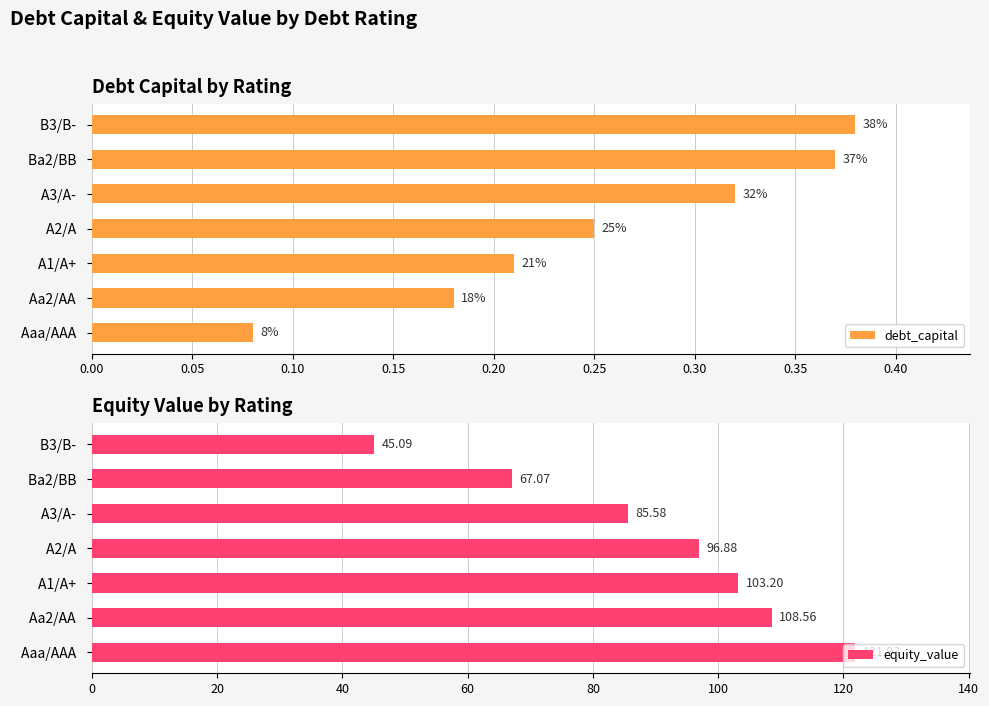

How many groups of bars are there?

7